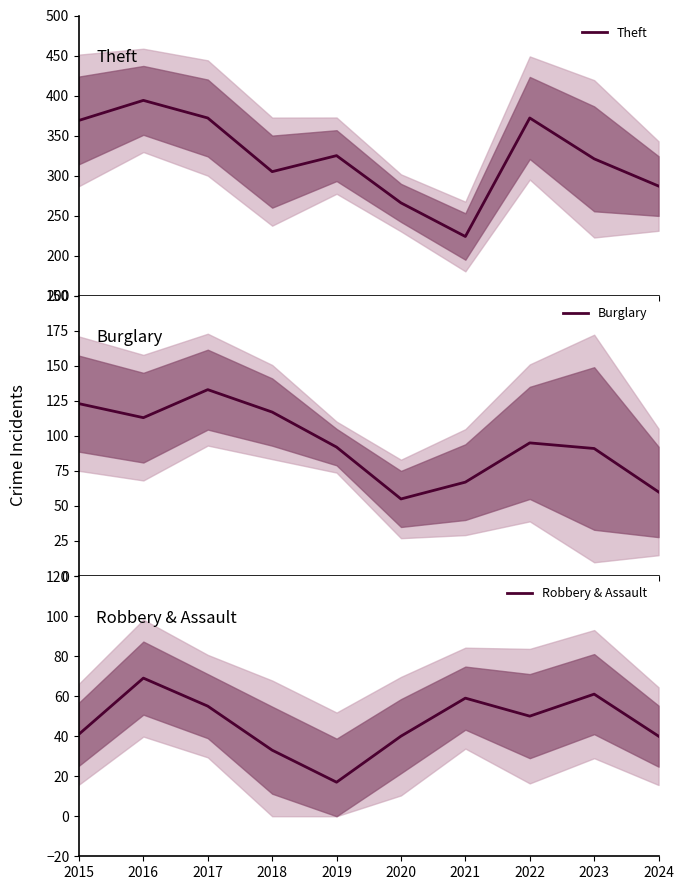

How many data points in Burglary are less than 95?

5